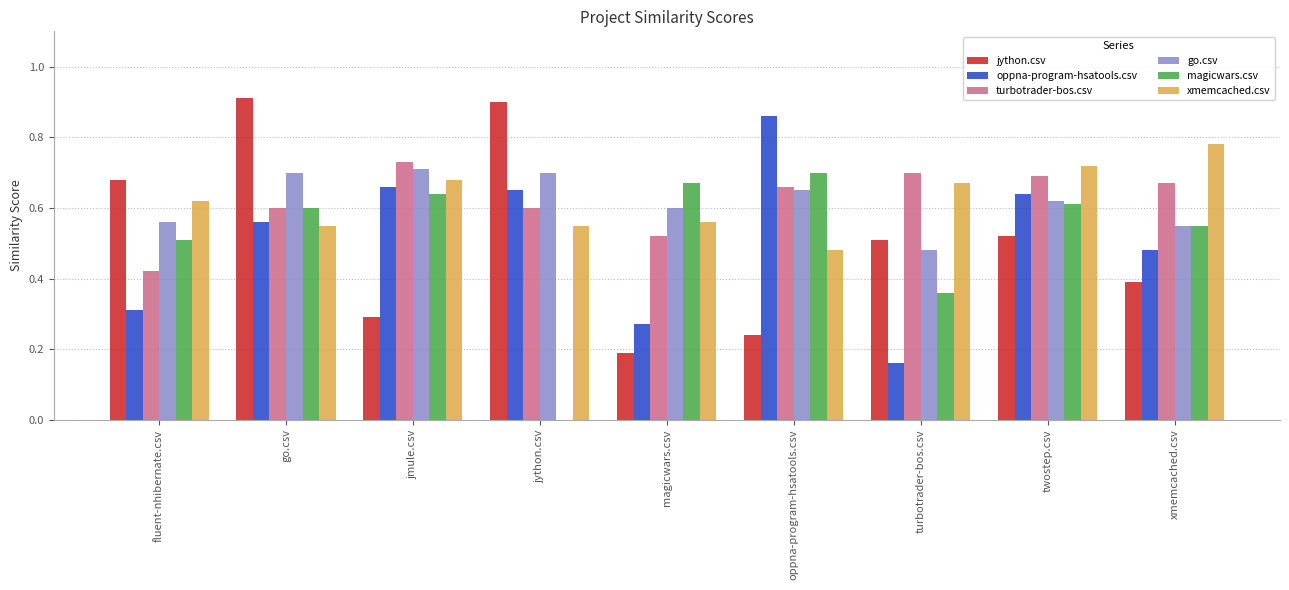

The value of oppna-program-hsatools.csv at turbotrader-bos.csv is 0.1. True or false?

False